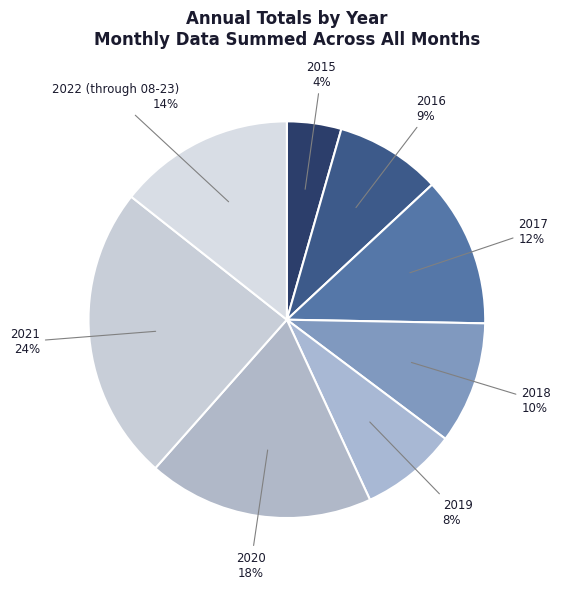

How many slices are in this pie chart?

8